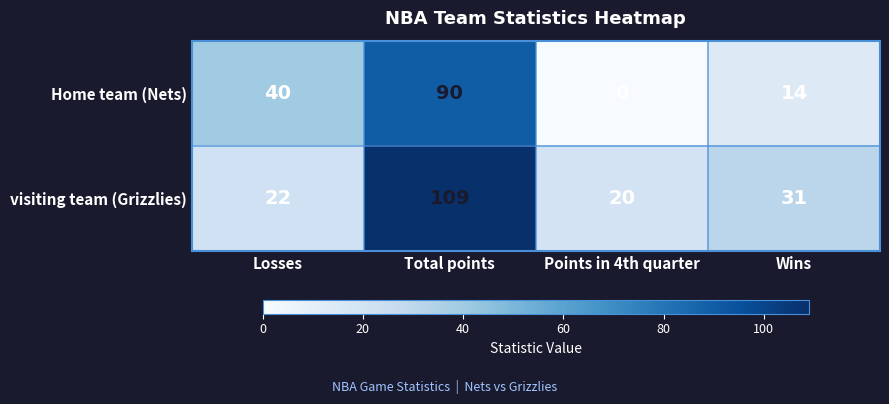

Which series has the widest spread of values?

Home team (Nets)